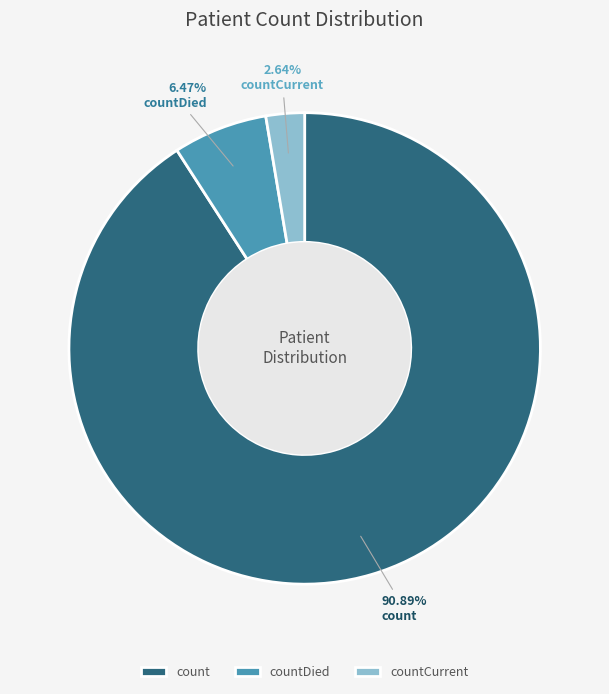

Is it true that countDied is 21% of the pie?

False